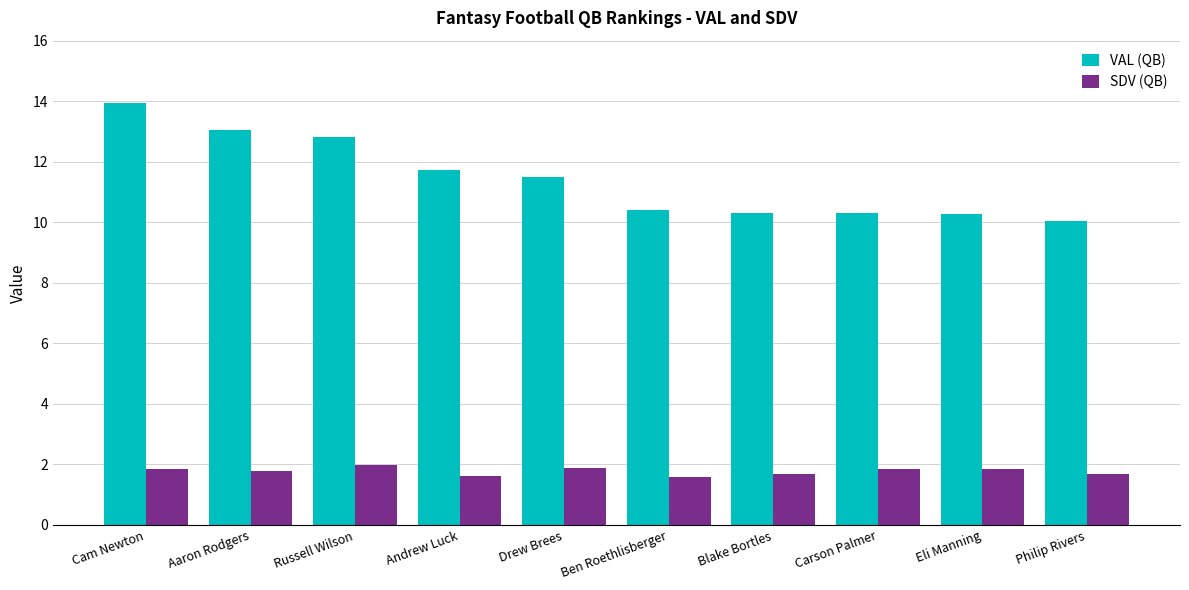

How many bars are there in total?

20